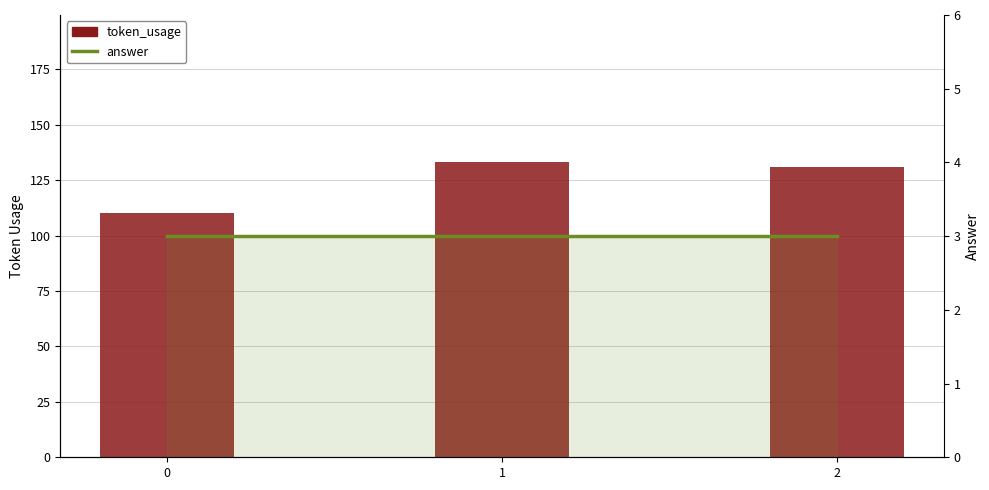

The value of token_usage at 2 is 131. True or false?

True